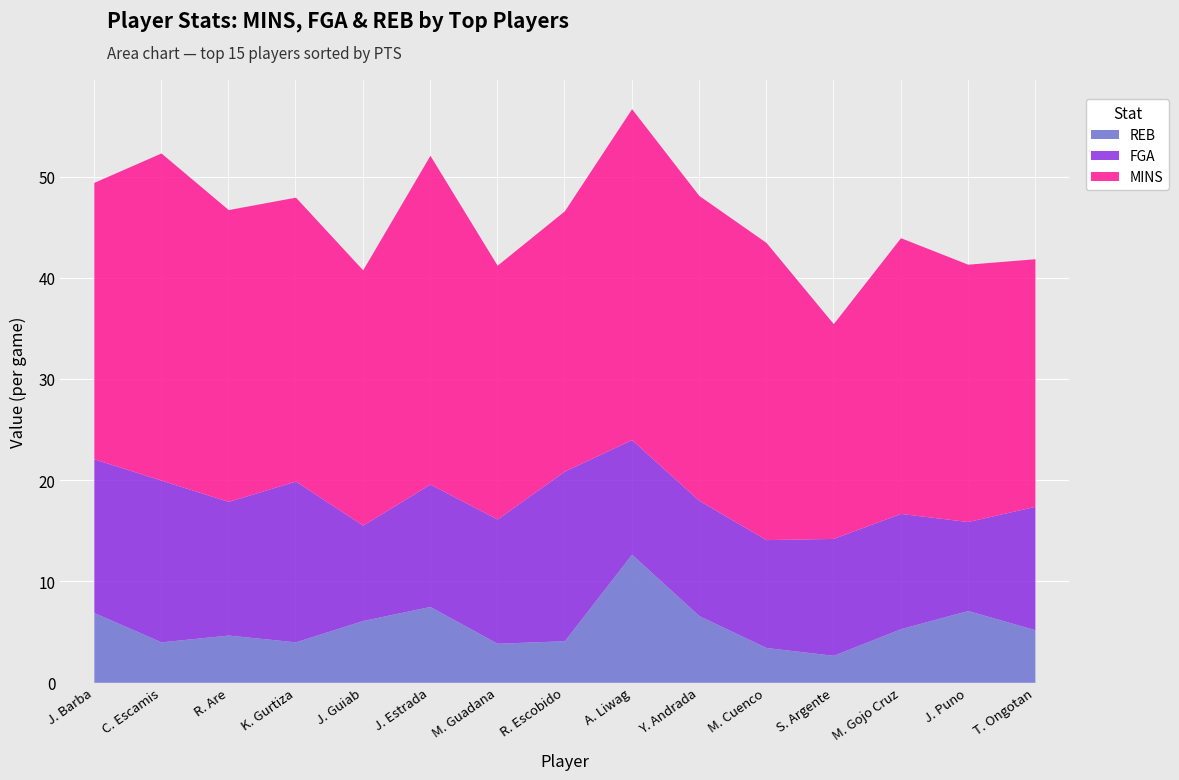

At which category does the chart reach its minimum across all series?

S. Argente